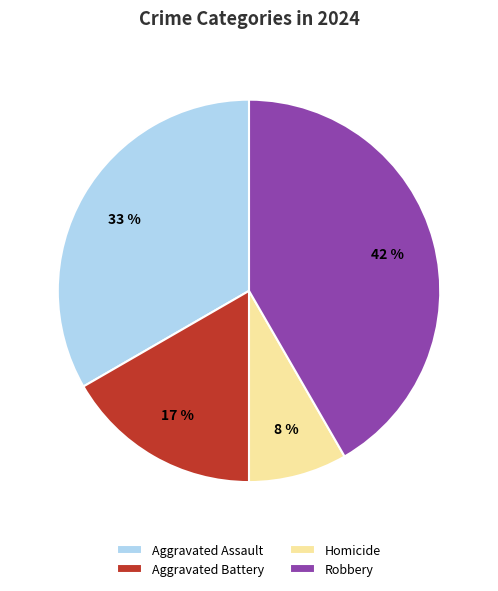

Which has a higher value, Aggravated Assault or Robbery?

Robbery